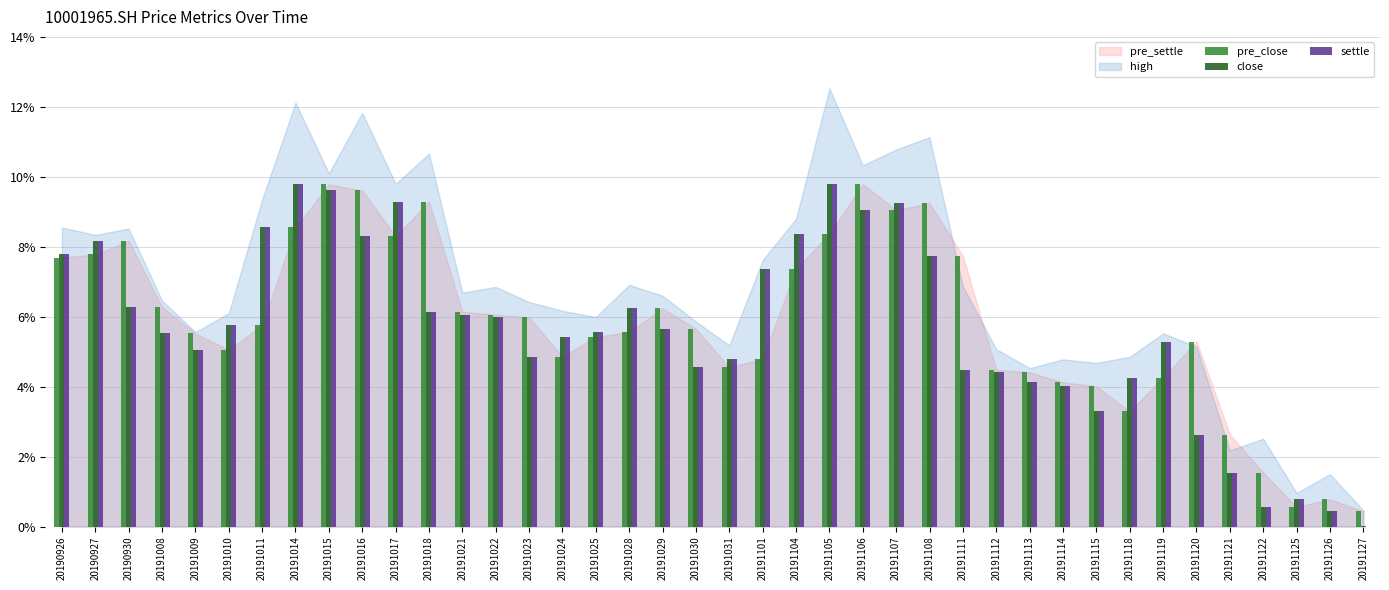

Rank the categories by settle value from lowest to highest.

20191127, 20191126, 20191122, 20191125, 20191121, 20191120, 20191115, 20191114, 20191113, 20191118, 20191112, 20191111, 20191030, 20191031, 20191023, 20191009, 20191119, 20191024, 20191008, 20191025, 20191029, 20191010, 20191022, 20191021, 20191018, 20191028, 20190930, 20191101, 20191108, 20190926, 20190927, 20191016, 20191104, 20191011, 20191106, 20191107, 20191017, 20191015, 20191014, 20191105